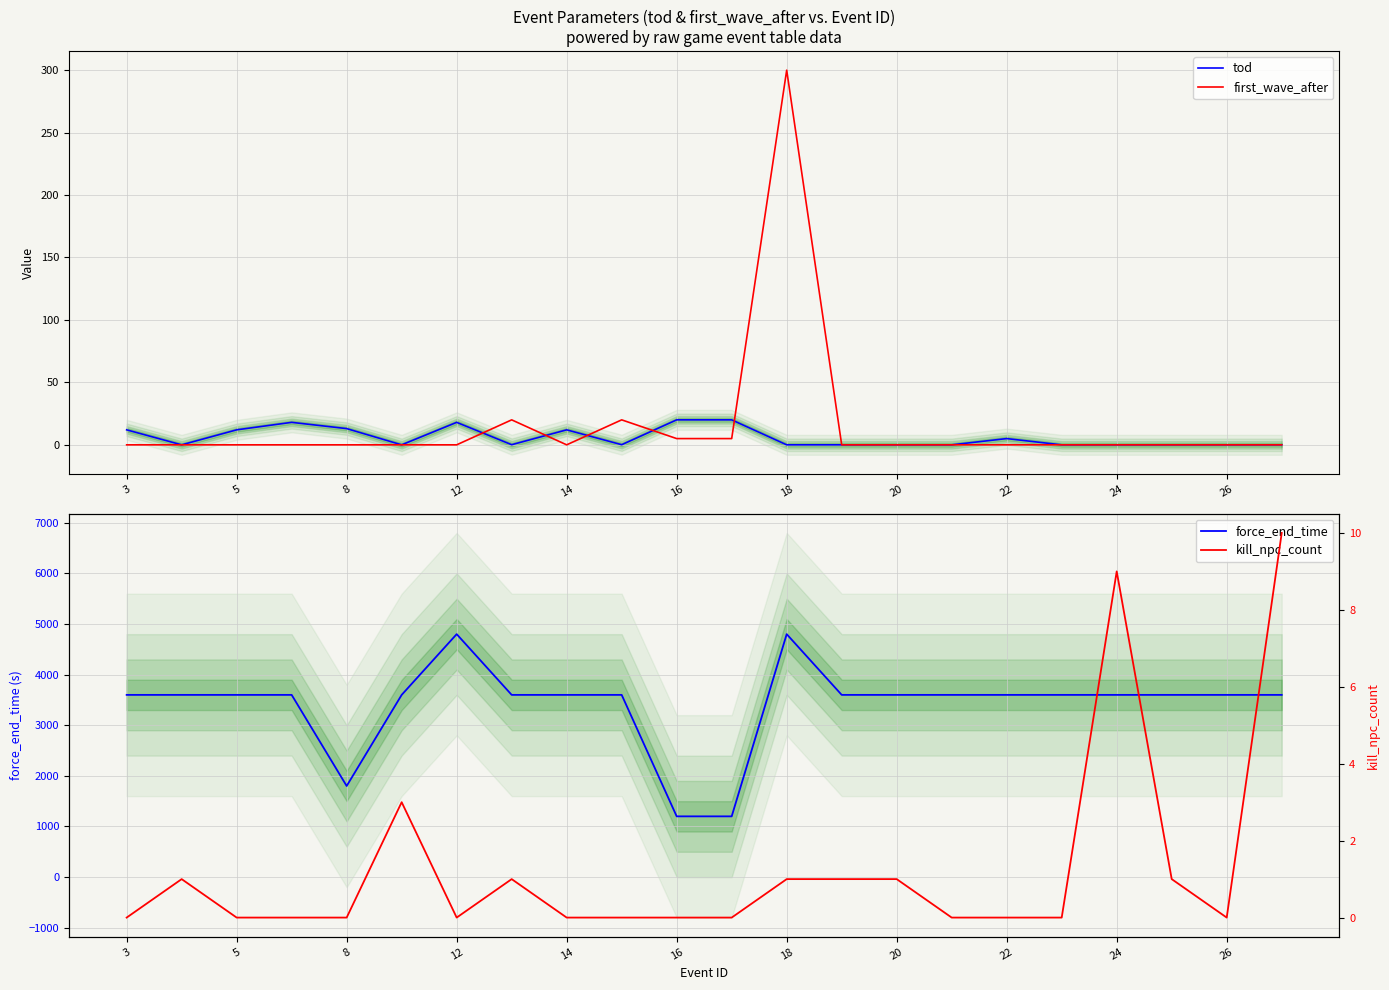

What is the maximum value for tod?

20.0